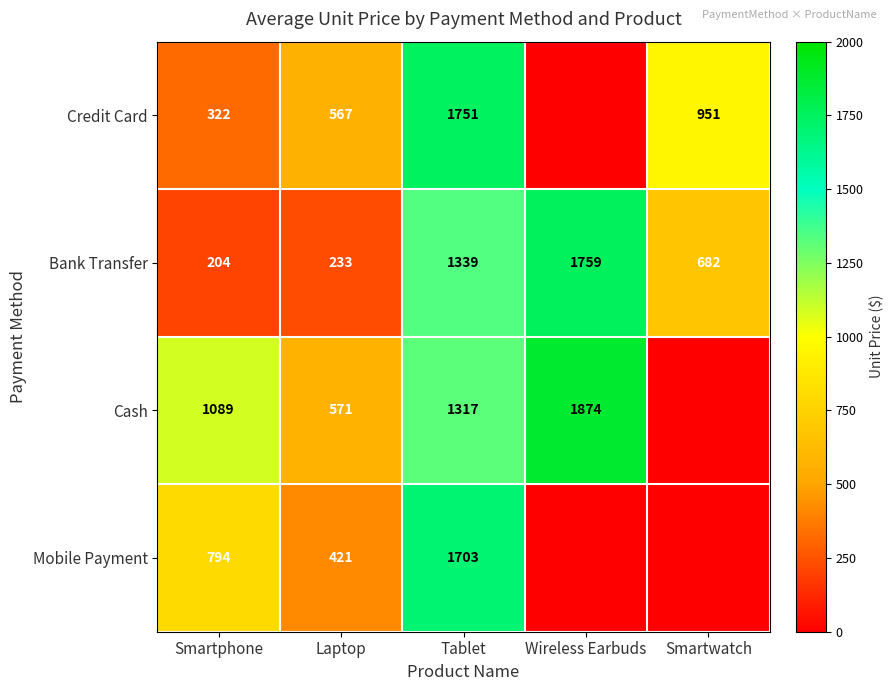

The value of Cash at Tablet is 2058. True or false?

False